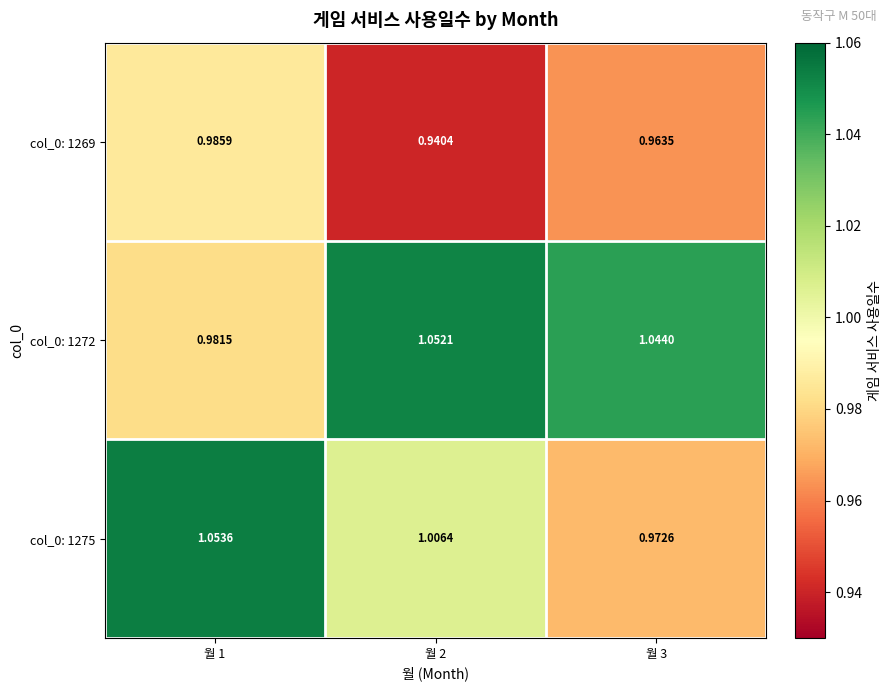

Reading left to right, what are all the values shown in this chart?

col_0: 1269: 월 1=1.0	월 2=0.9	월 3=1.0
col_0: 1272: 월 1=1.0	월 2=1.1	월 3=1.0
col_0: 1275: 월 1=1.1	월 2=1.0	월 3=1.0